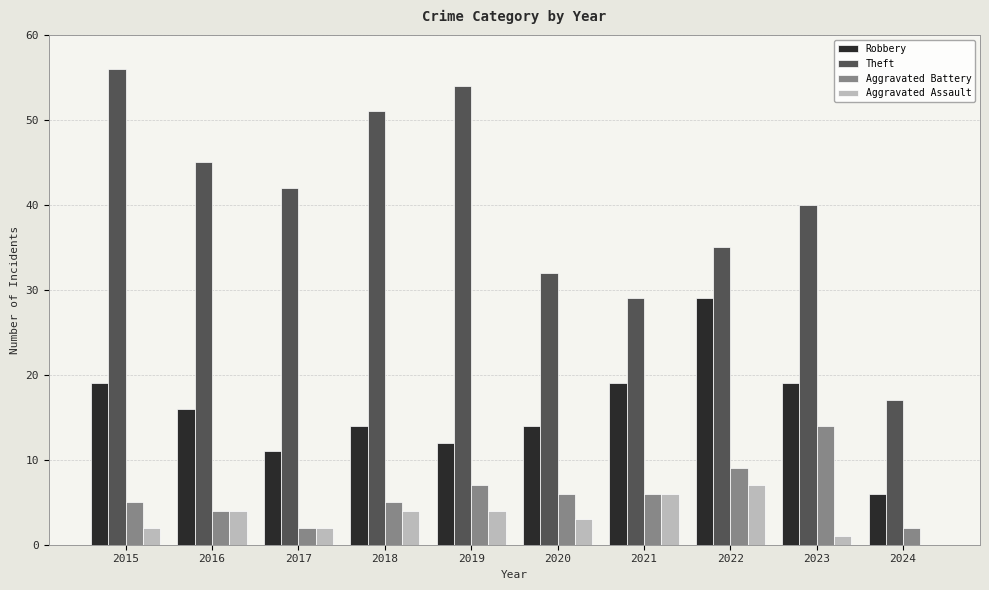

What are all the series names shown in the legend?

Robbery, Theft, Aggravated Battery, Aggravated Assault